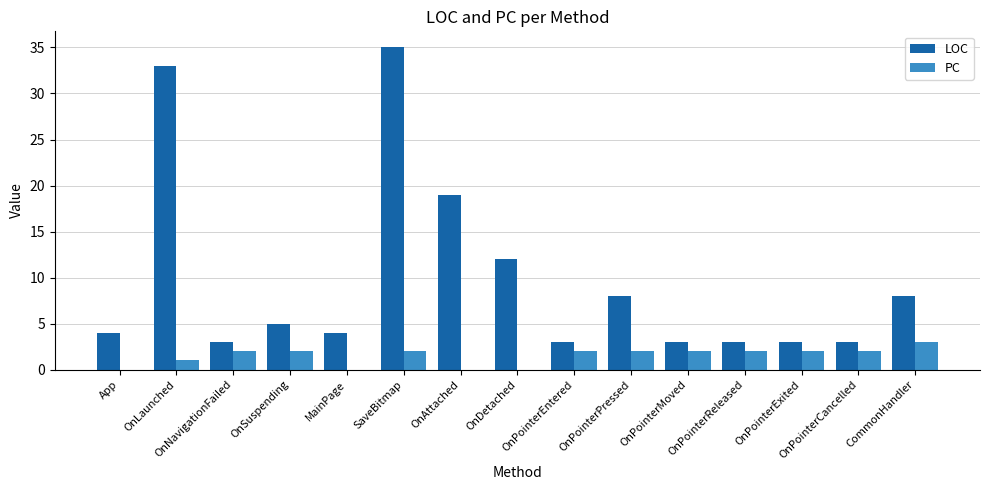

How many series are shown in this chart?

2